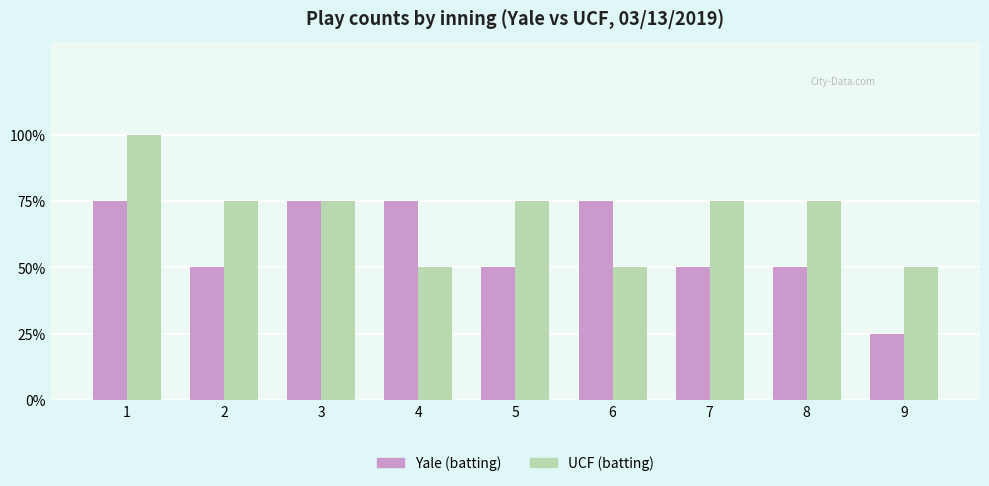

At how many categories does at least one series exceed 1?

9